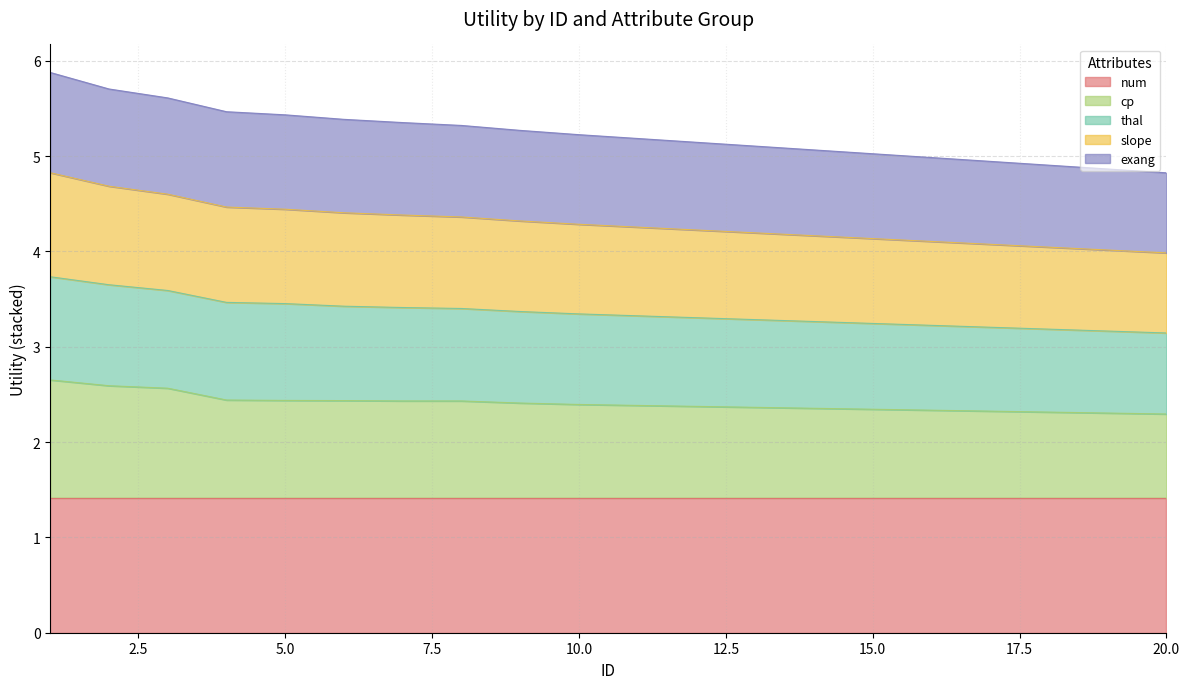

What are all the series names shown in the legend?

num, cp, thal, slope, exang